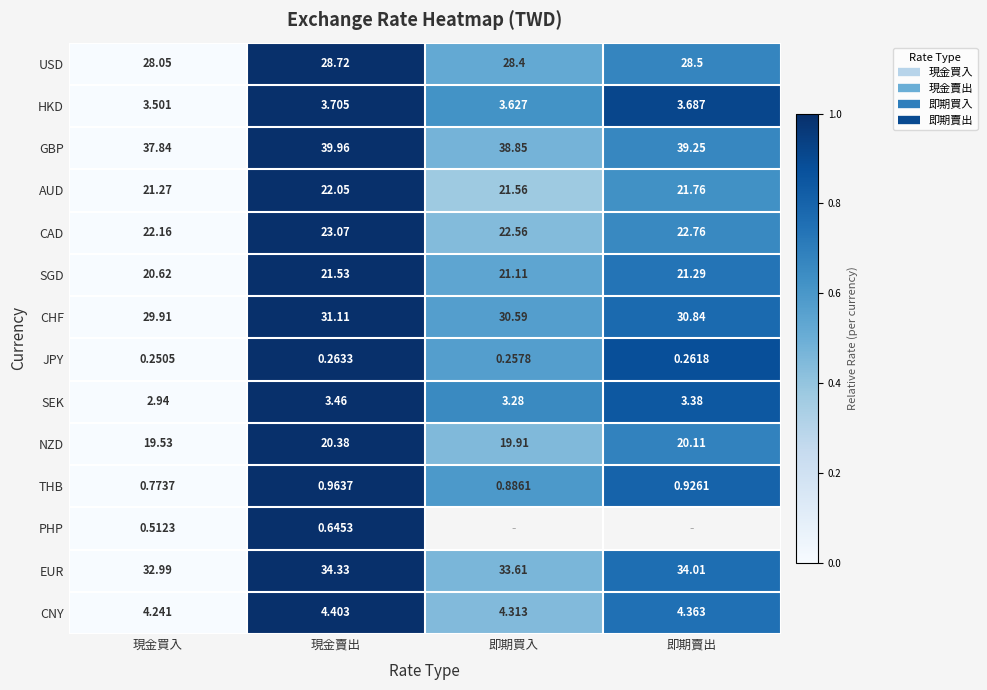

The value of SEK at 即期賣出 is 0.2. True or false?

False